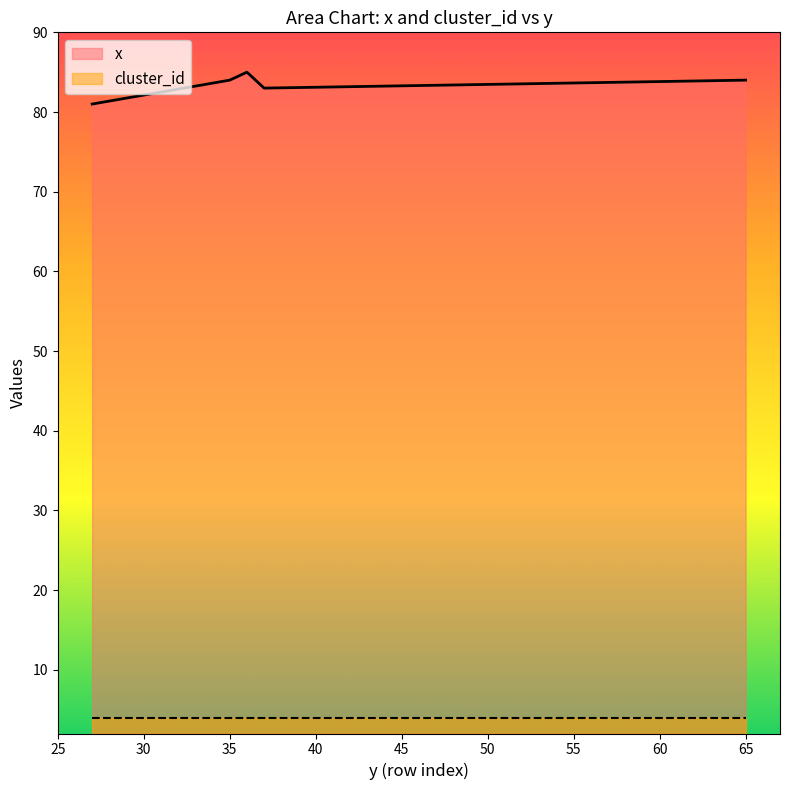

What value does the data have at 35?

84